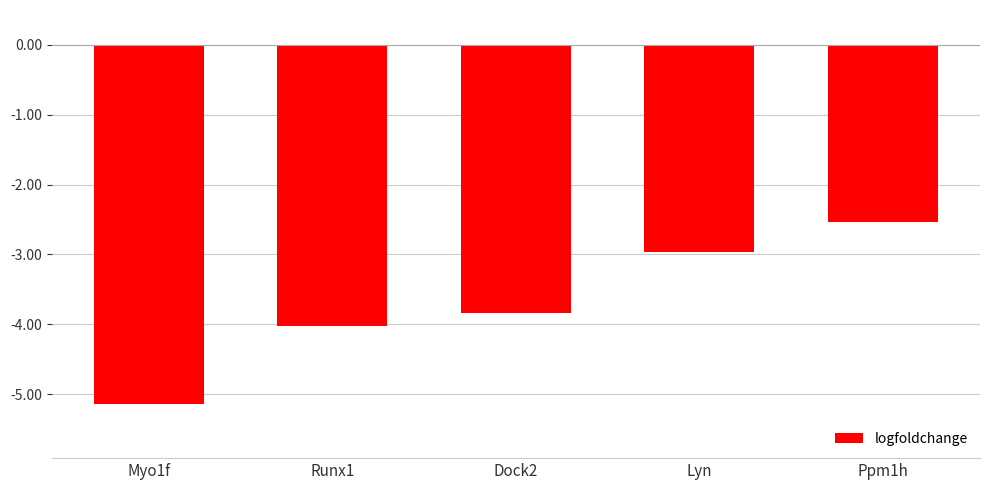

What is the difference between the maximum and minimum values?

2.6